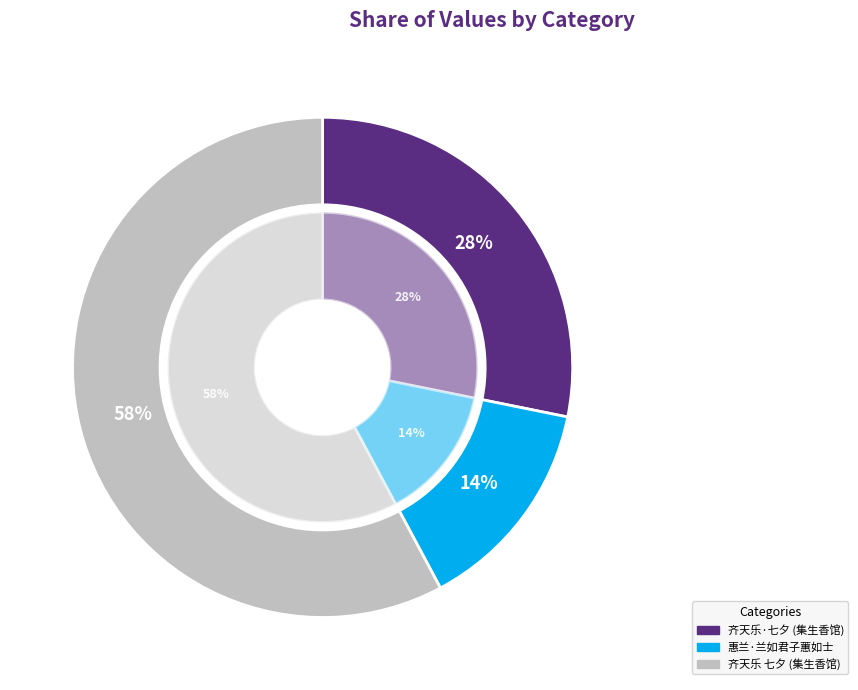

To the nearest percent, what portion does 惠兰·兰如君子蕙如士 represent?

14%